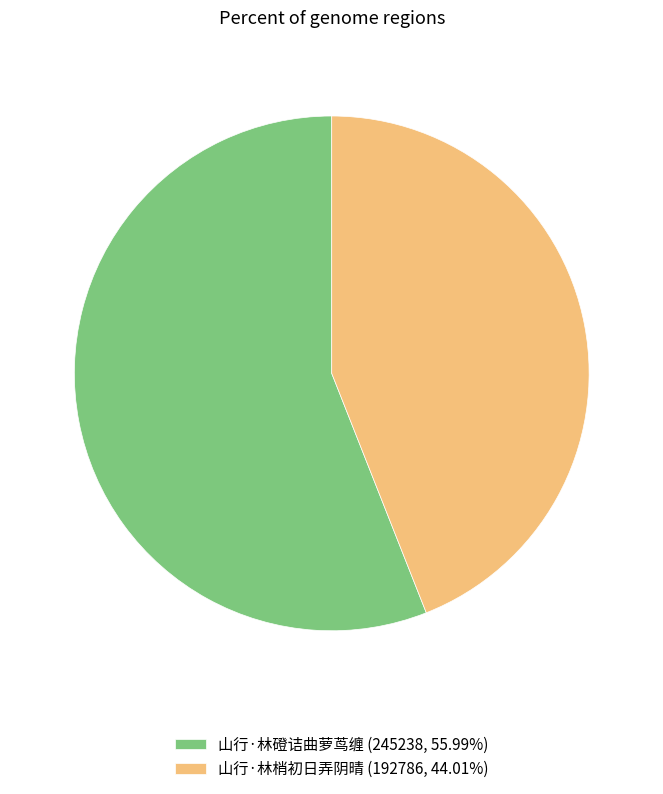

Combined, do 山行·林梢初日弄阴晴 (192786, 44.01%) and 山行·林磴诘曲萝茑缠 (245238, 55.99%) account for over 50%?

Yes